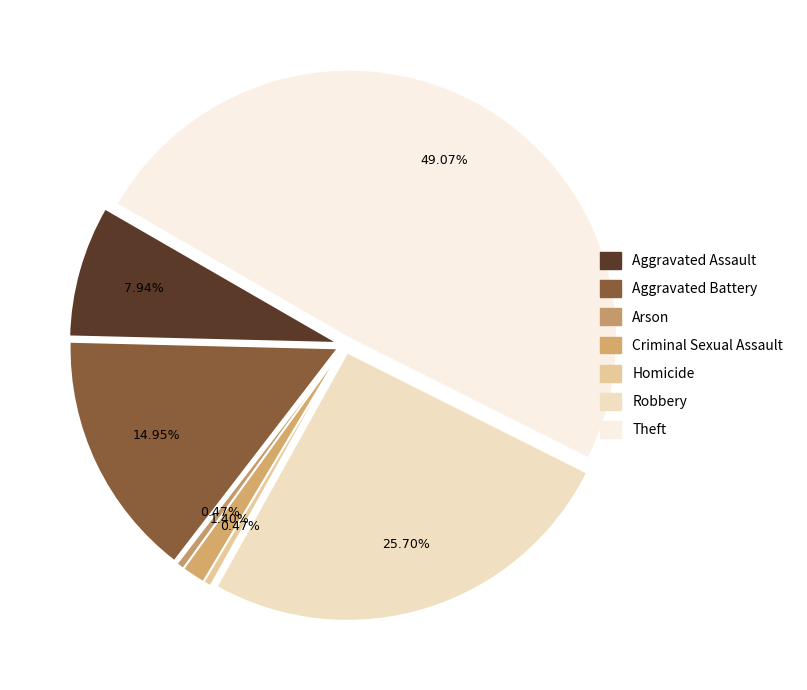

Between Aggravated Assault and Robbery, which is larger?

Robbery